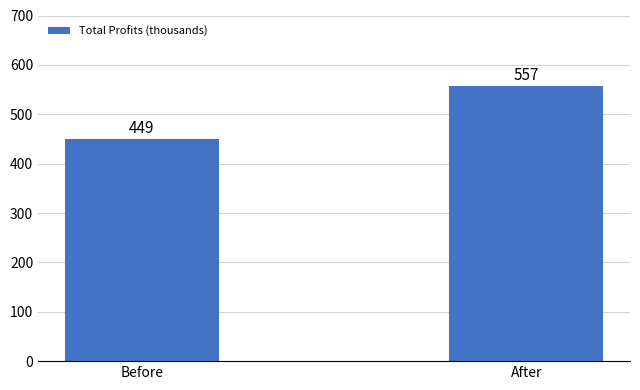

What is the approximate value at Before, to the nearest 50?

450